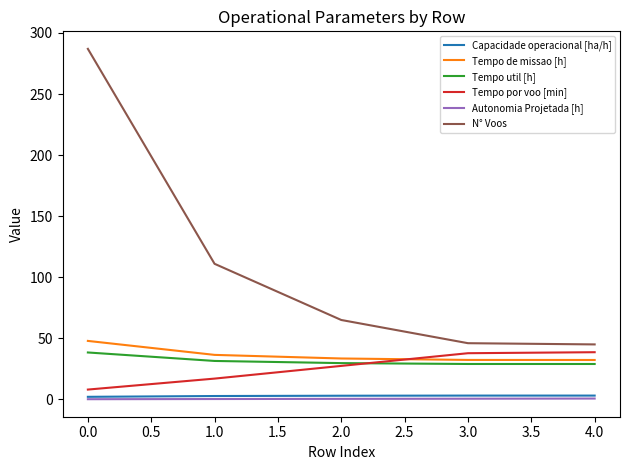

True or false: N° Voos has a value of 450.6 at 0.0.

False